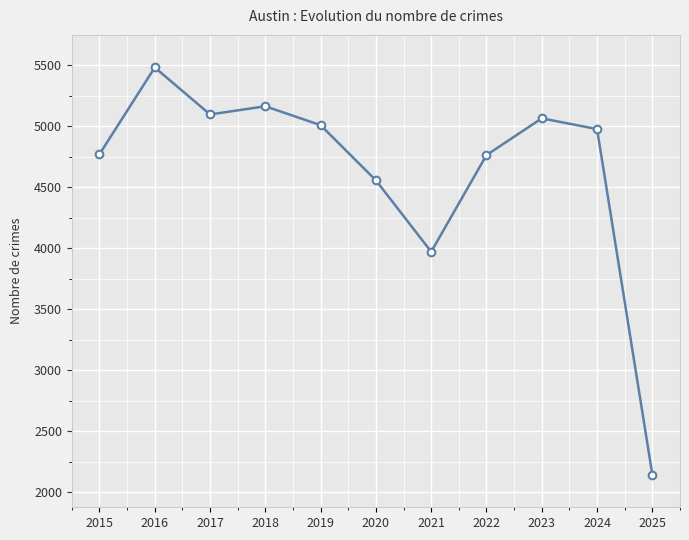

How many interior local peaks (higher than both neighbors) does the data have?

3